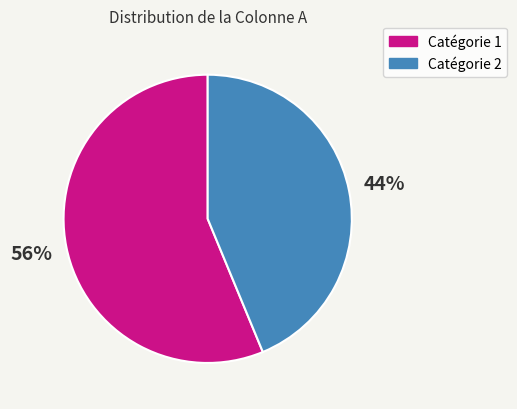

Which has a higher value, Catégorie 1 or Catégorie 2?

Catégorie 1